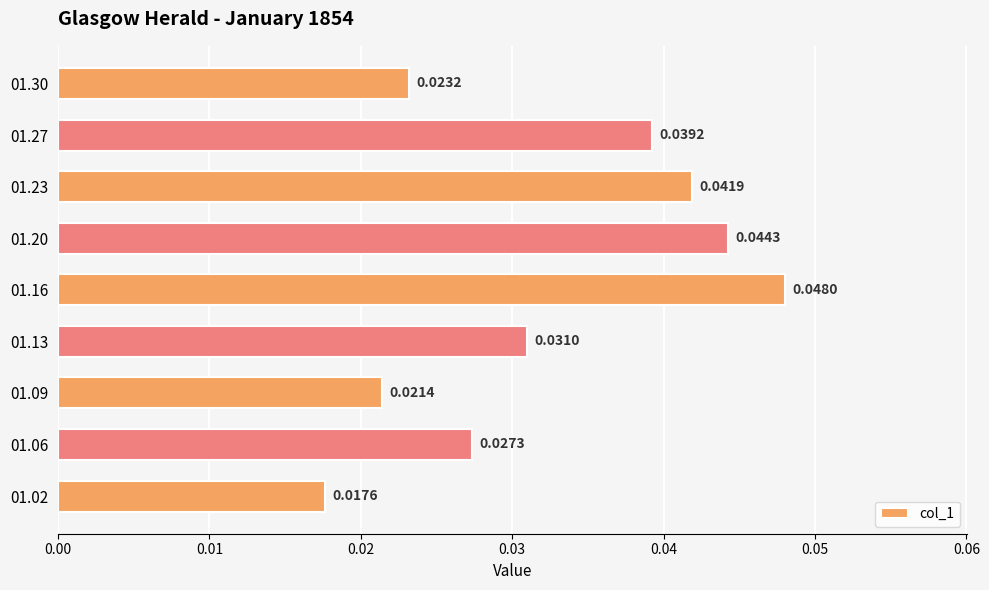

How many distinct data groups are displayed?

1